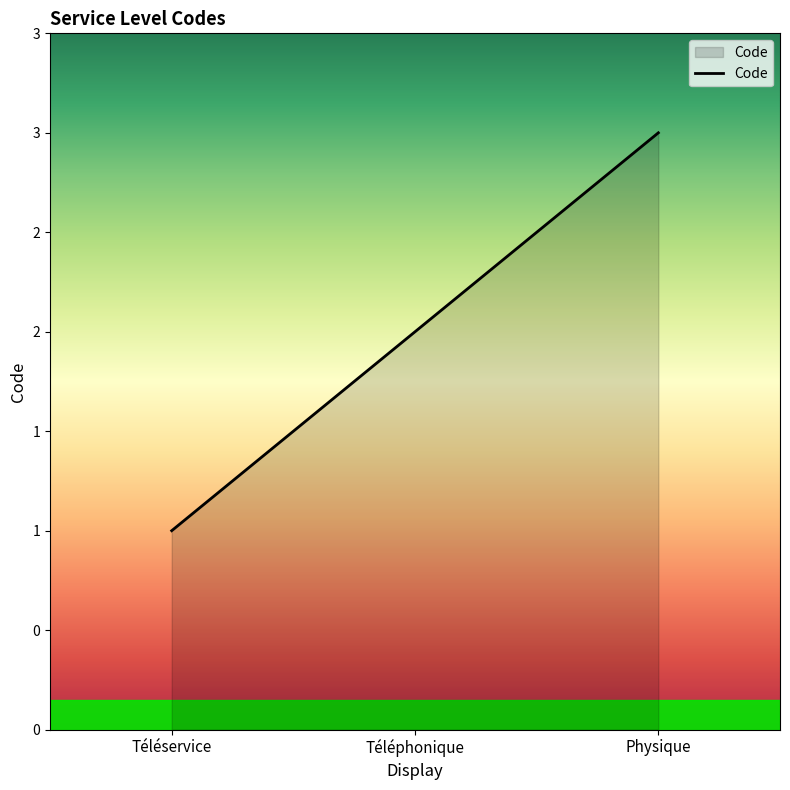

Is it true that the value at Physique is 5?

False